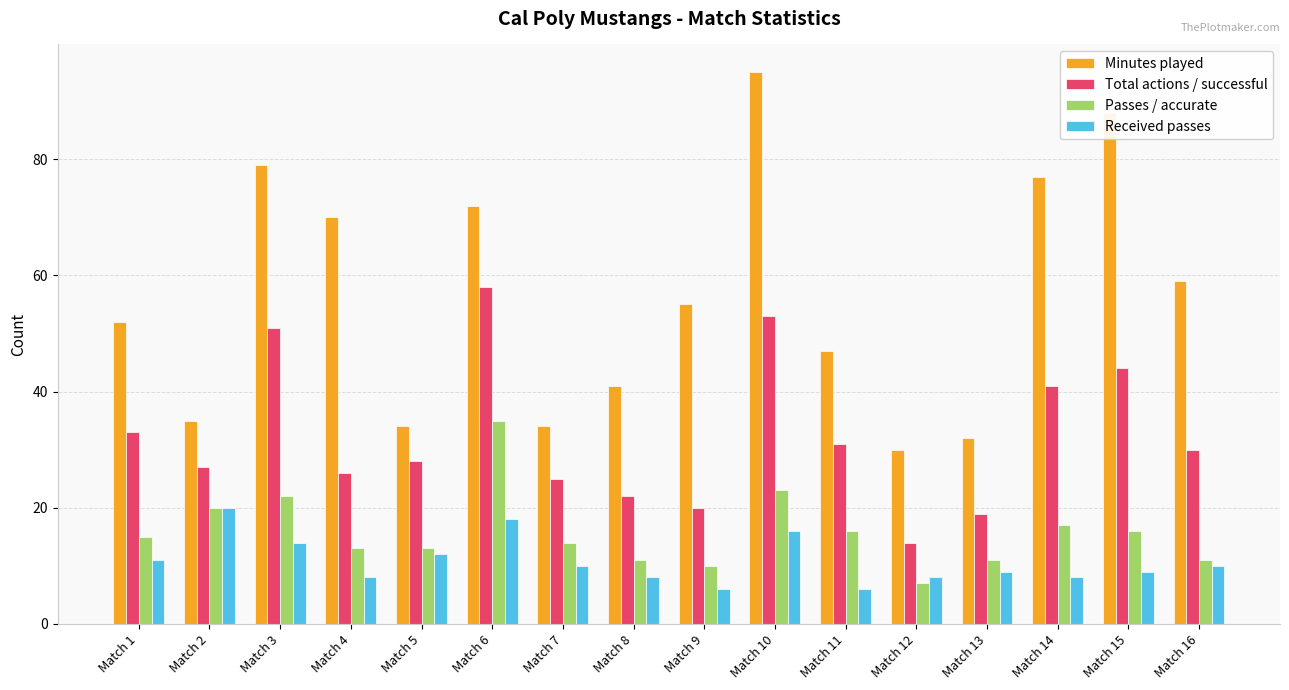

Reading left to right, list all the values displayed in this chart.

Minutes played: 52	35	79	70	34	72	34	41	55	95	47	30	32	77	88	59
Total actions / successful: 33	27	51	26	28	58	25	22	20	53	31	14	19	41	44	30
Passes / accurate: 15	20	22	13	13	35	14	11	10	23	16	7	11	17	16	11
Received passes: 11	20	14	8	12	18	10	8	6	16	6	8	9	8	9	10